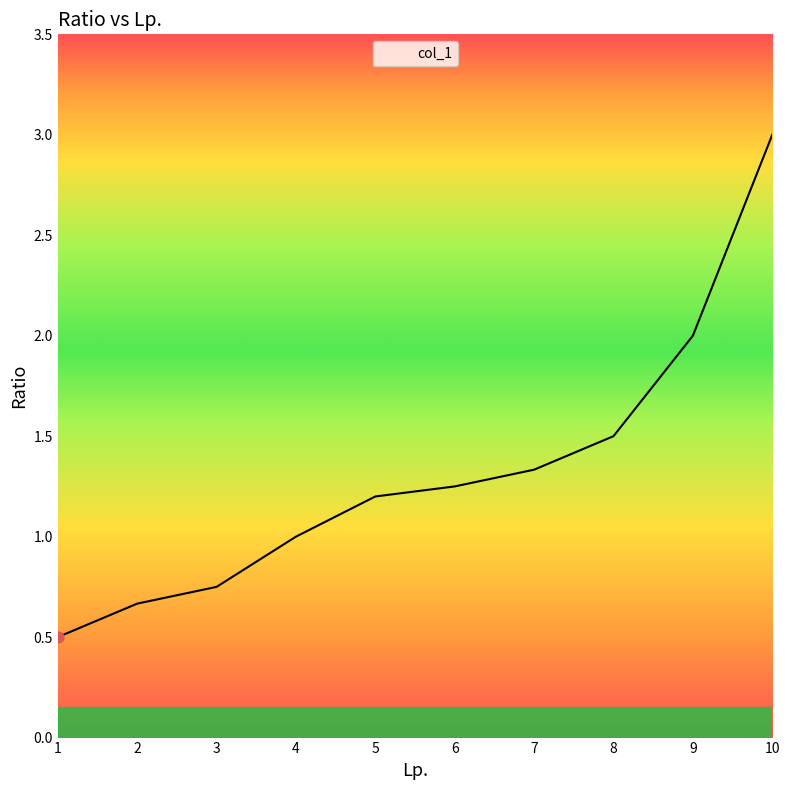

What is the change in value from 4 to 9?

+1.0